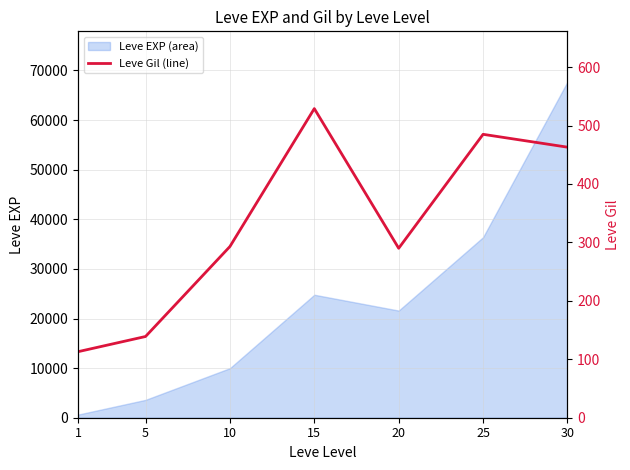

What is the change in value from 1 to 10?

+180